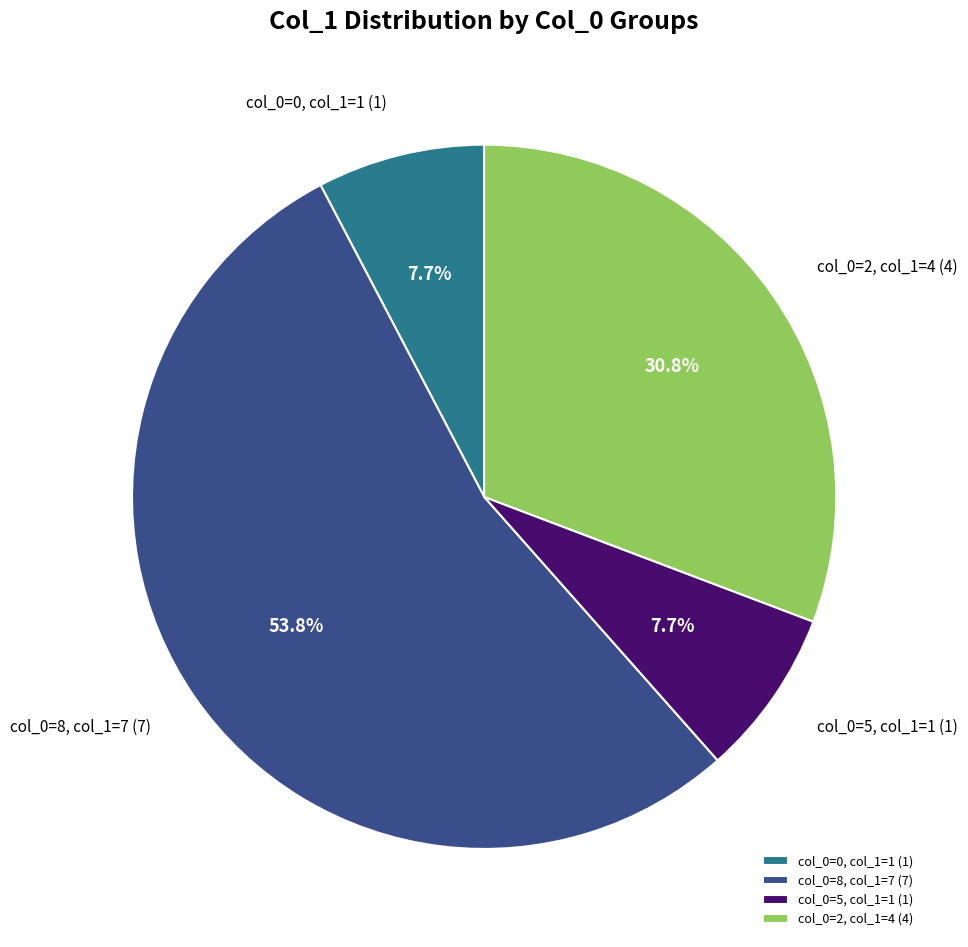

Which has a higher value, col_0=0, col_1=1 or col_0=8, col_1=7?

col_0=8, col_1=7